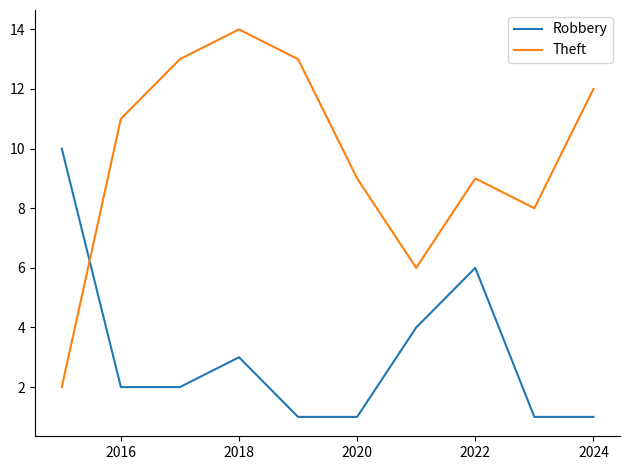

Which series ends up on top after the final intersection of Robbery and Theft?

Theft